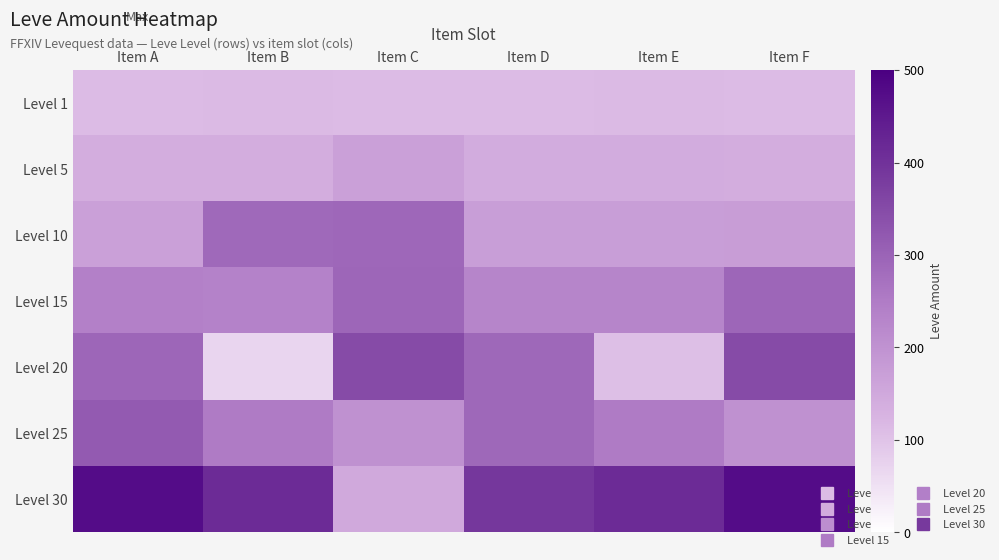

Which series has the widest spread of values?

Level 30